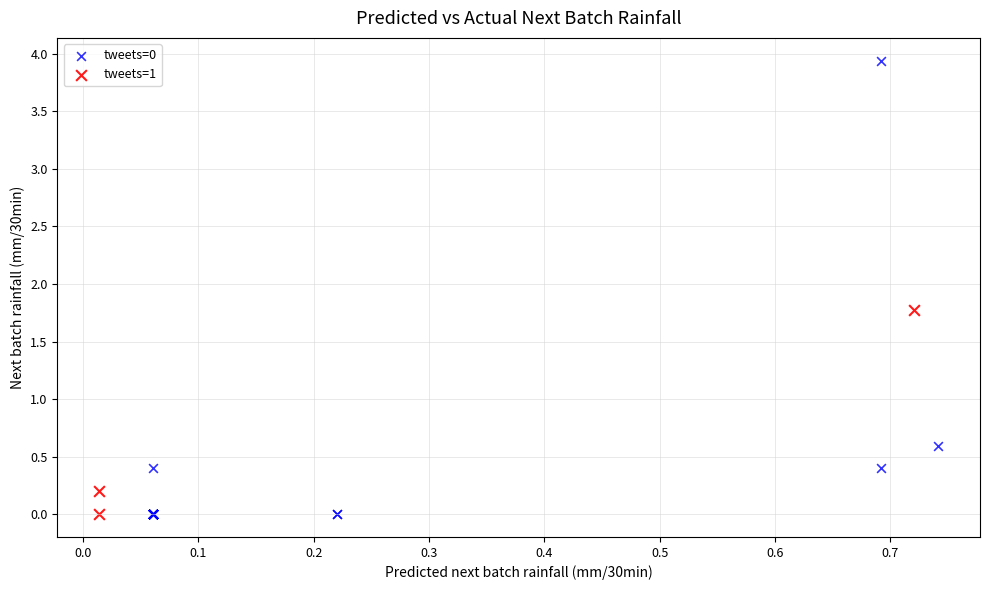

Which series contains the highest Y value?

tweets=0